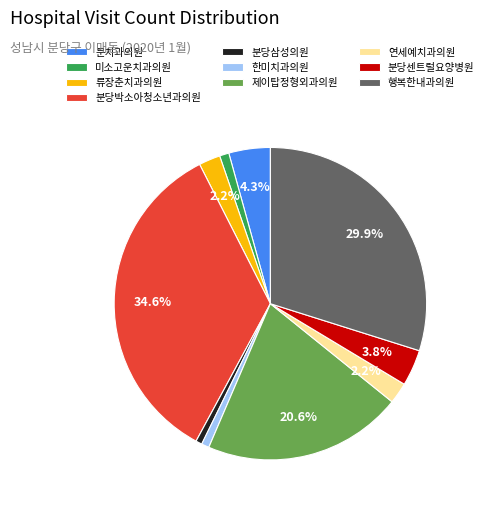

What percentage is NOT represented by 행복한내과의원?

70.1%